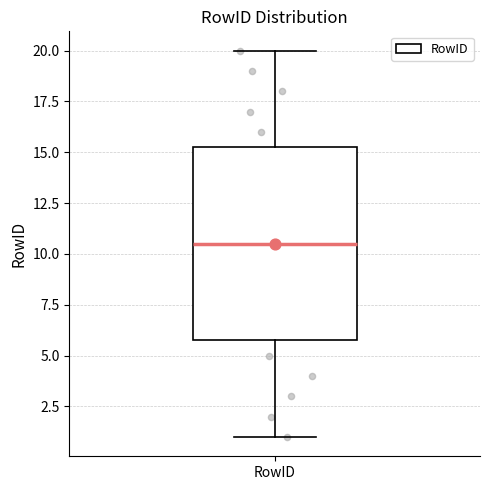

Where does the lower whisker of the box for RowID end on the y-axis? The values are not printed on the chart, so give them approximately, as read against the axis.

1.0